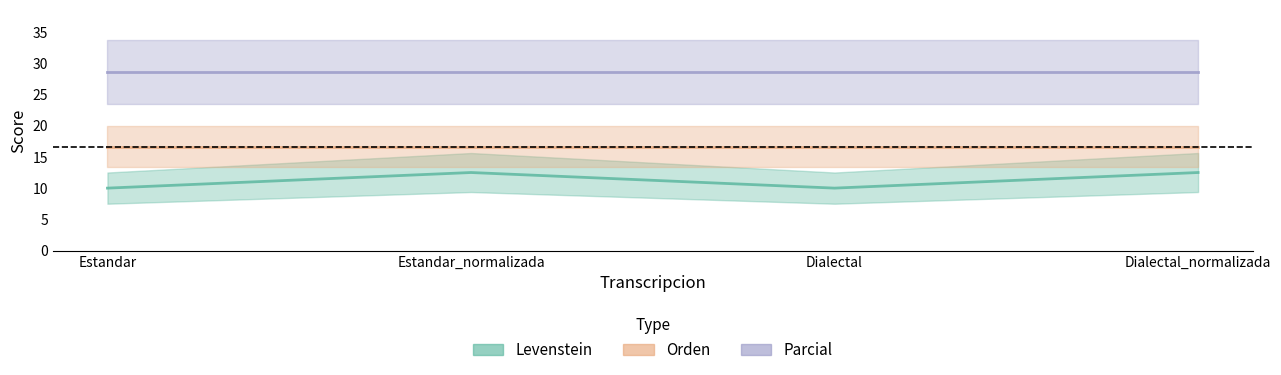

Does the chart display data point markers on the line(s)?

No